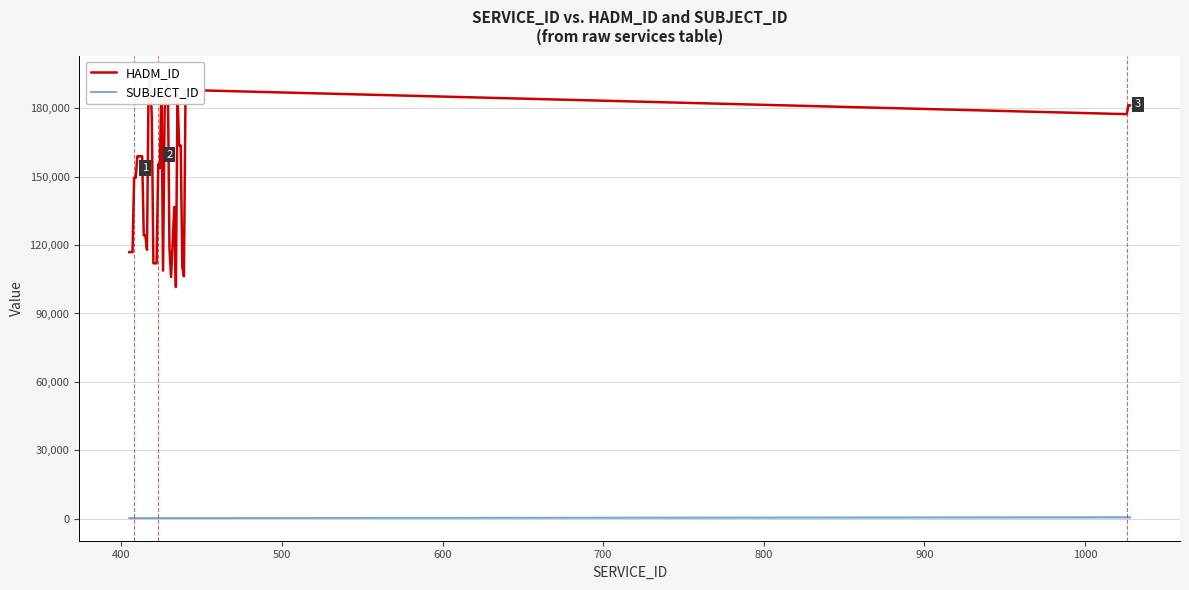

What is the minimum value for SUBJECT_ID?

249